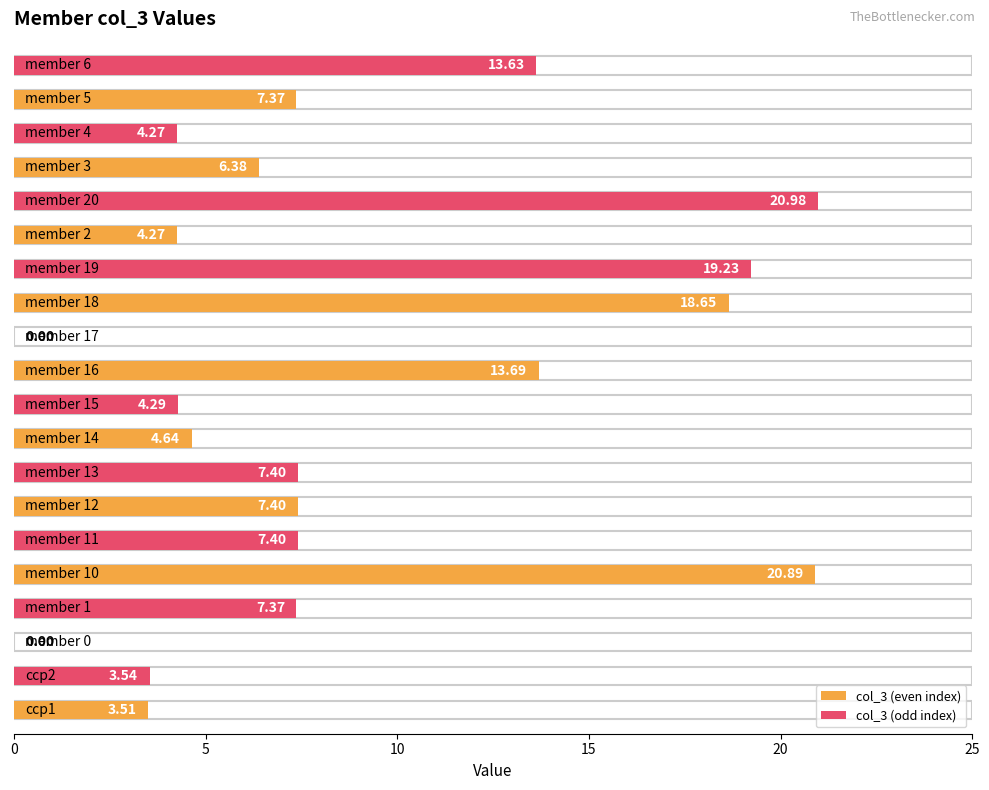

The value at member 20 is 9.9. True or false?

False